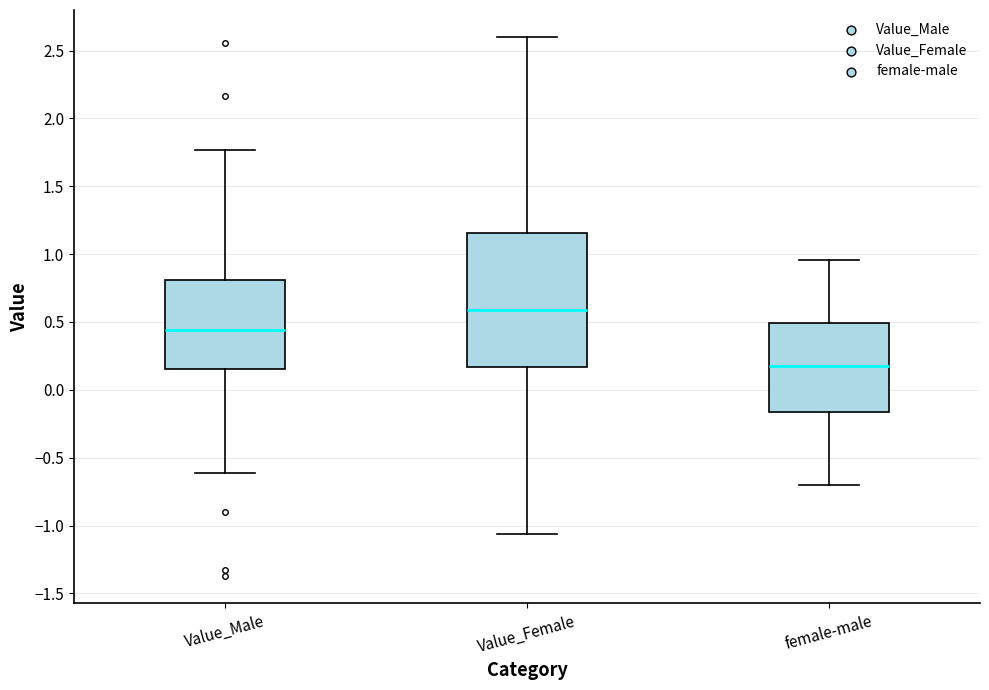

Which box's median line is the lowest?

female-male